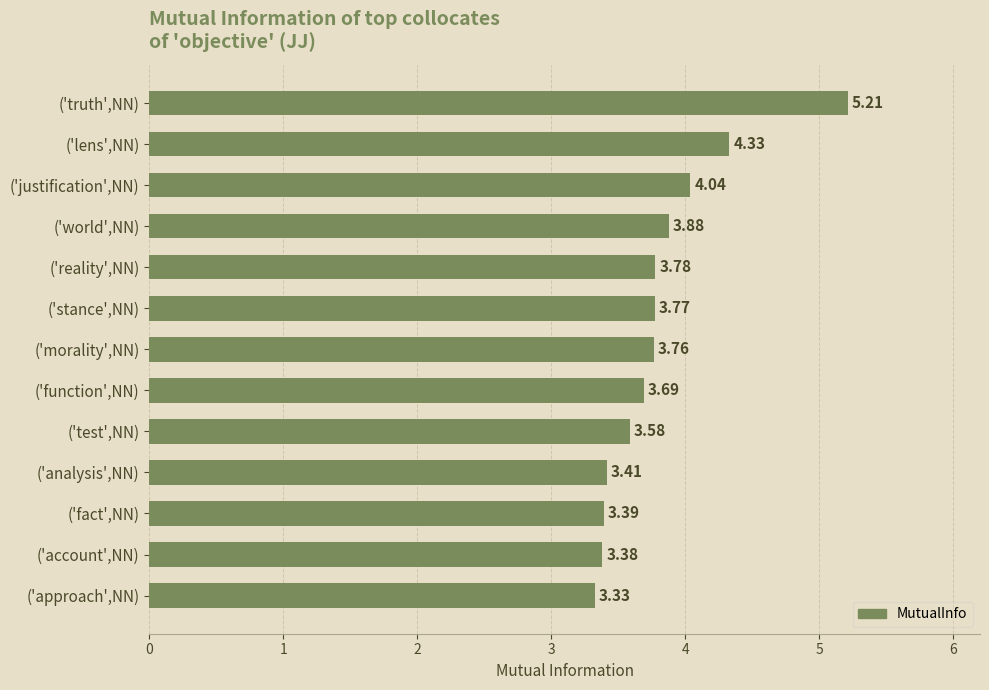

List the labels in order of value, largest first.

('truth',NN), ('lens',NN), ('justification',NN), ('world',NN), ('reality',NN), ('stance',NN), ('morality',NN), ('function',NN), ('test',NN), ('analysis',NN), ('fact',NN), ('account',NN), ('approach',NN)